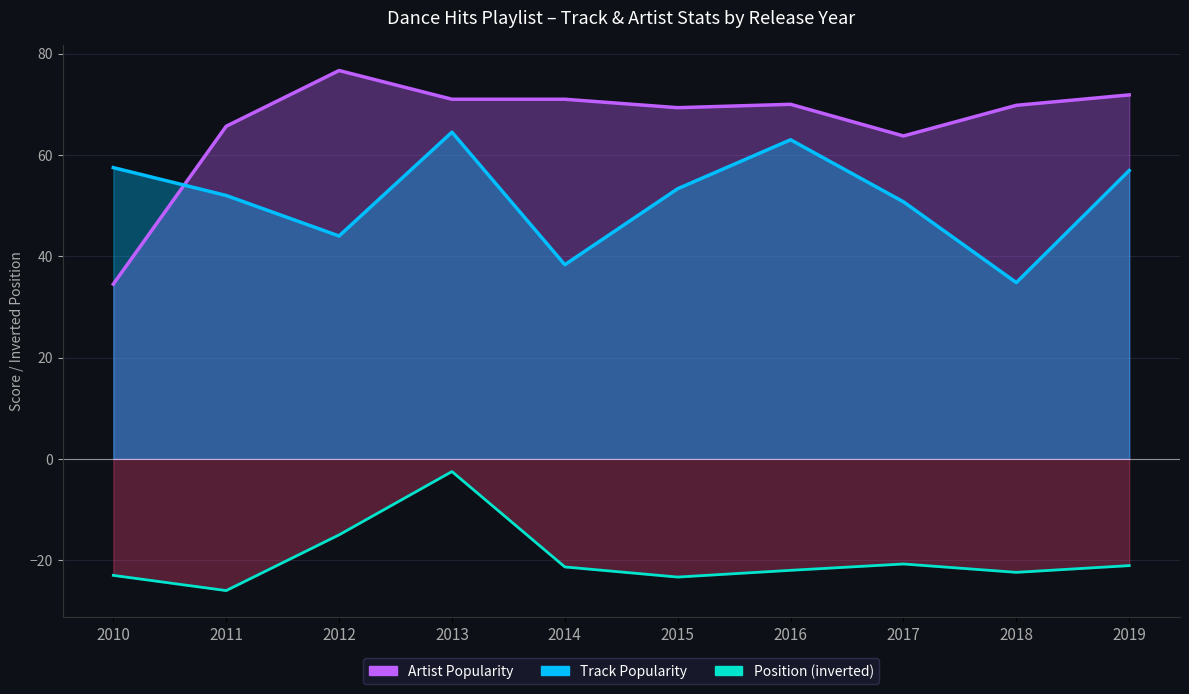

Does the chart have visible grid lines?

Yes